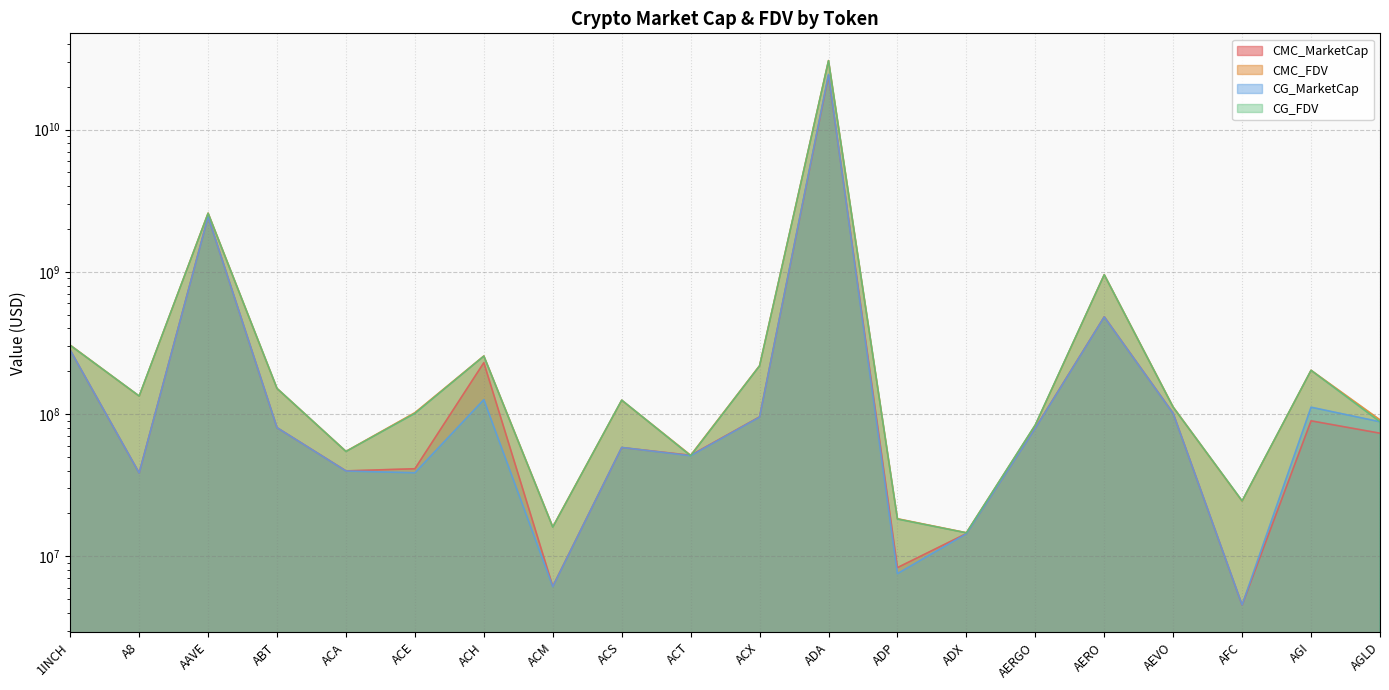

What is the value of the CMC_FDV point at the 10th from the left?

51244042